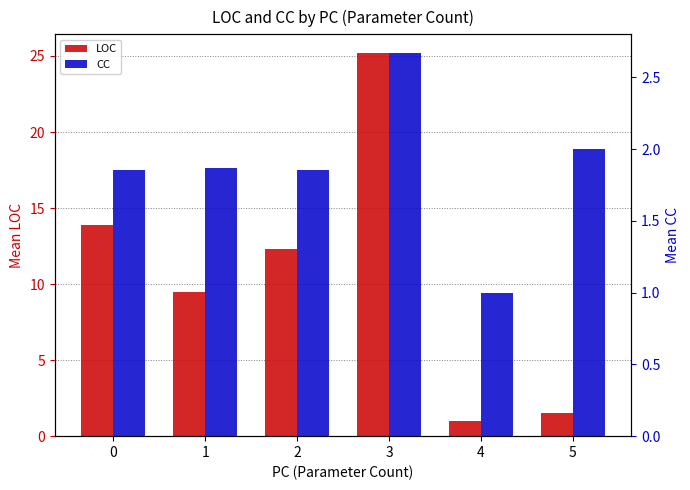

Read the LOC value at 0.

13.9